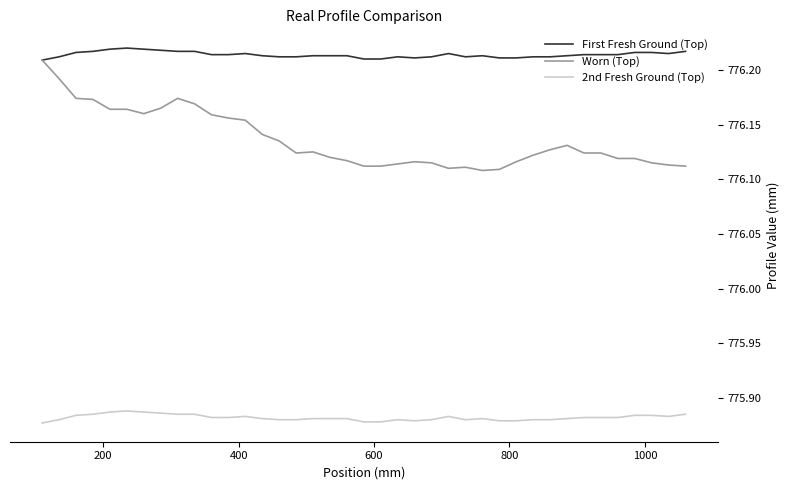

True or false: 2nd Fresh Ground (Top) and First Fresh Ground (Top) intersect in this chart.

False